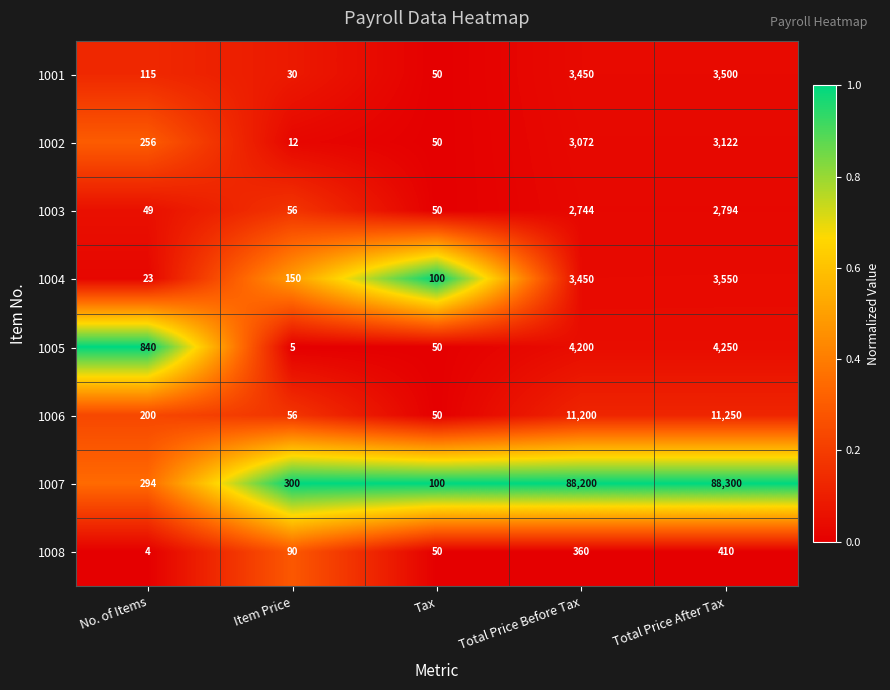

What is the difference between the highest and lowest values at Total Price After Tax?

87890